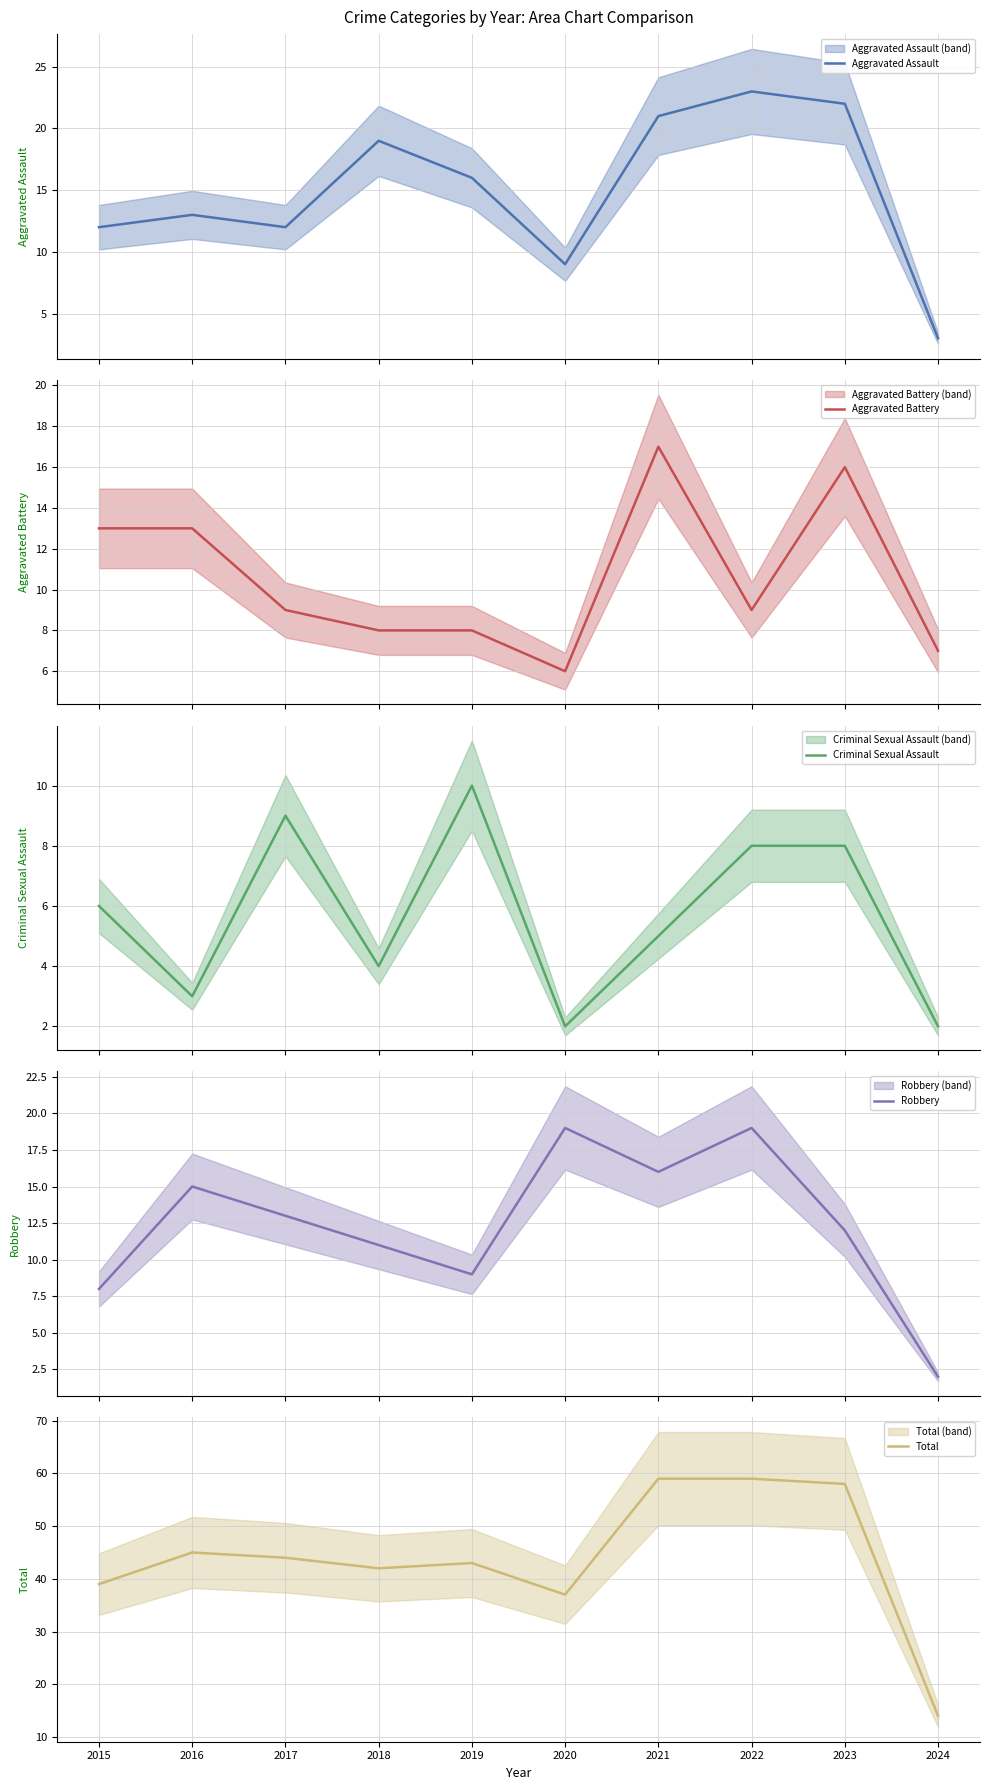

Rank the categories by Robbery value from highest to lowest.

2020, 2022, 2021, 2016, 2017, 2023, 2018, 2019, 2015, 2024